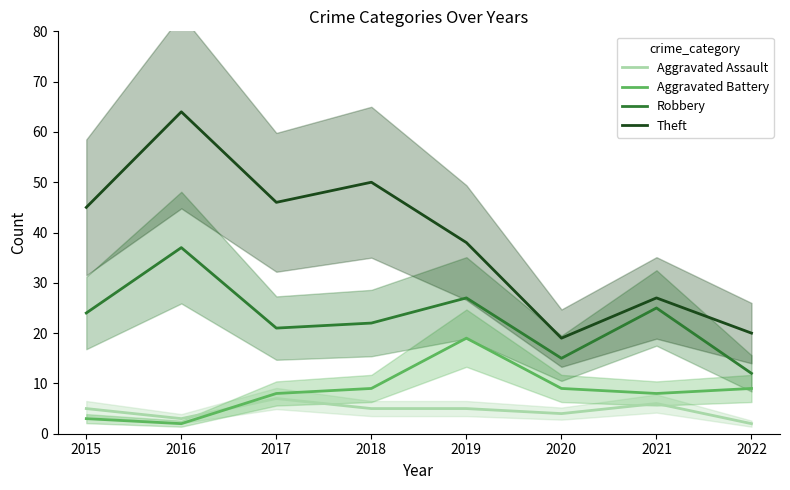

Which series has the largest range (max minus min)?

Theft